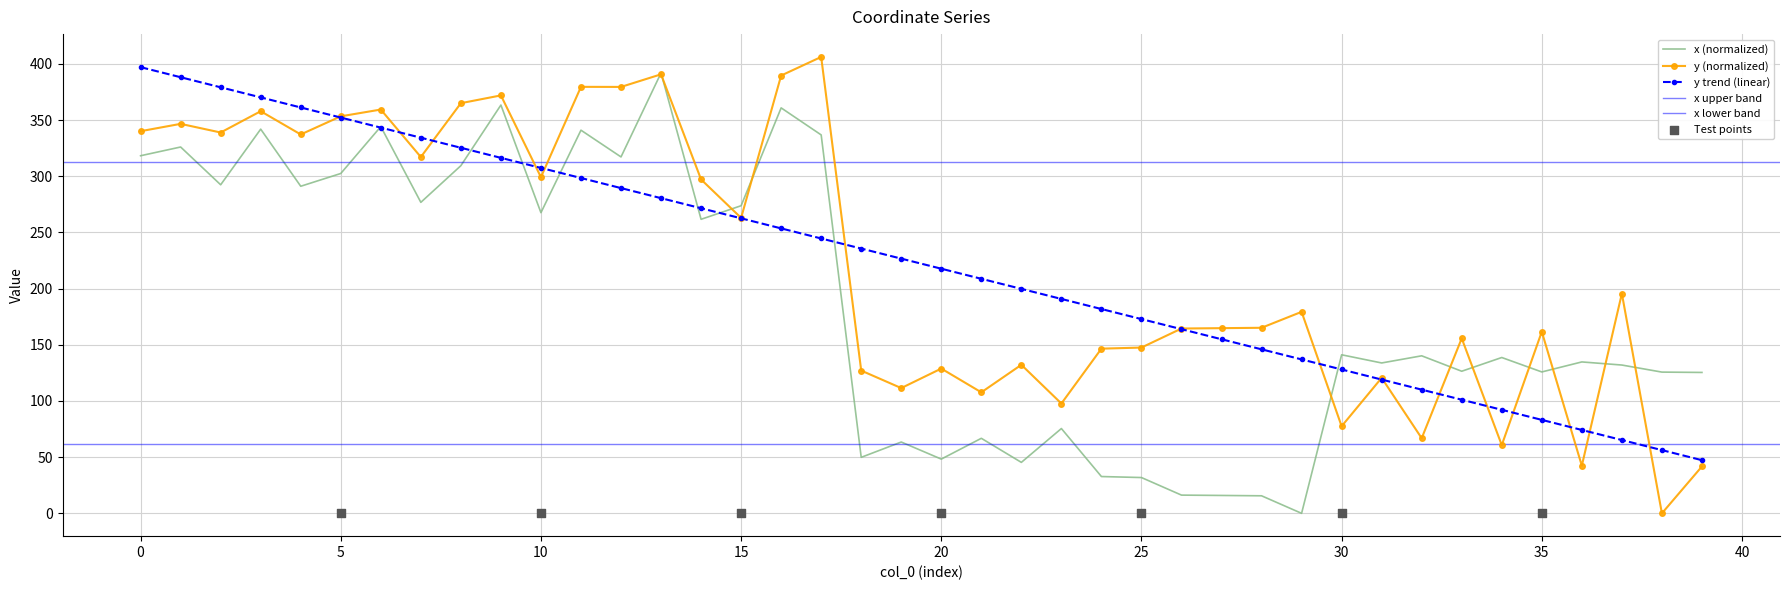

The y (normalized) series shows 39.5 at 35. True or false?

False